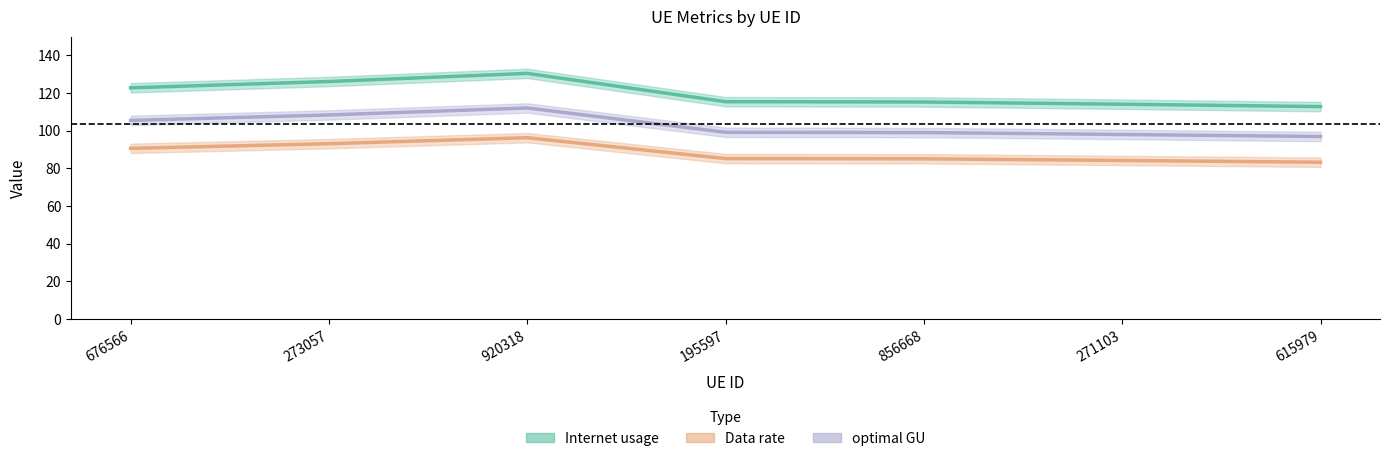

In Internet usage, how many points are higher than both neighbors (excluding endpoints)?

1